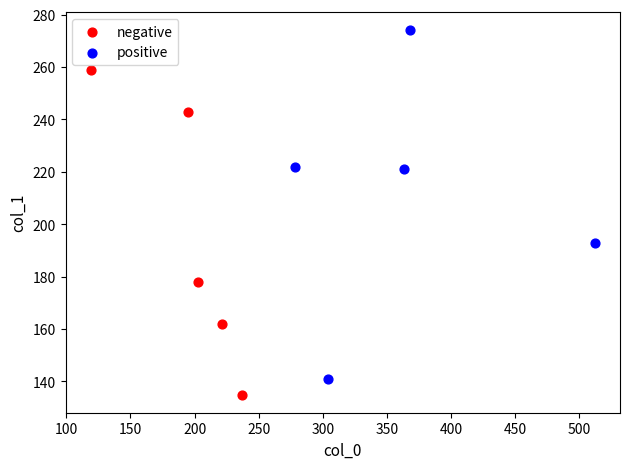

Which series contains the lowest Y value?

negative